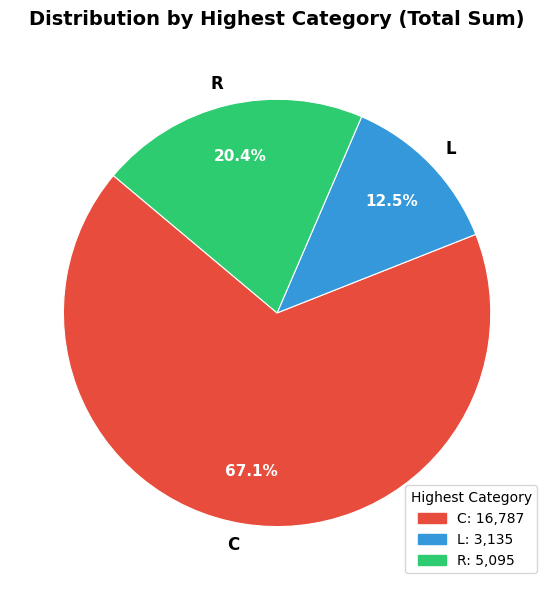

How many slices are in this pie chart?

3